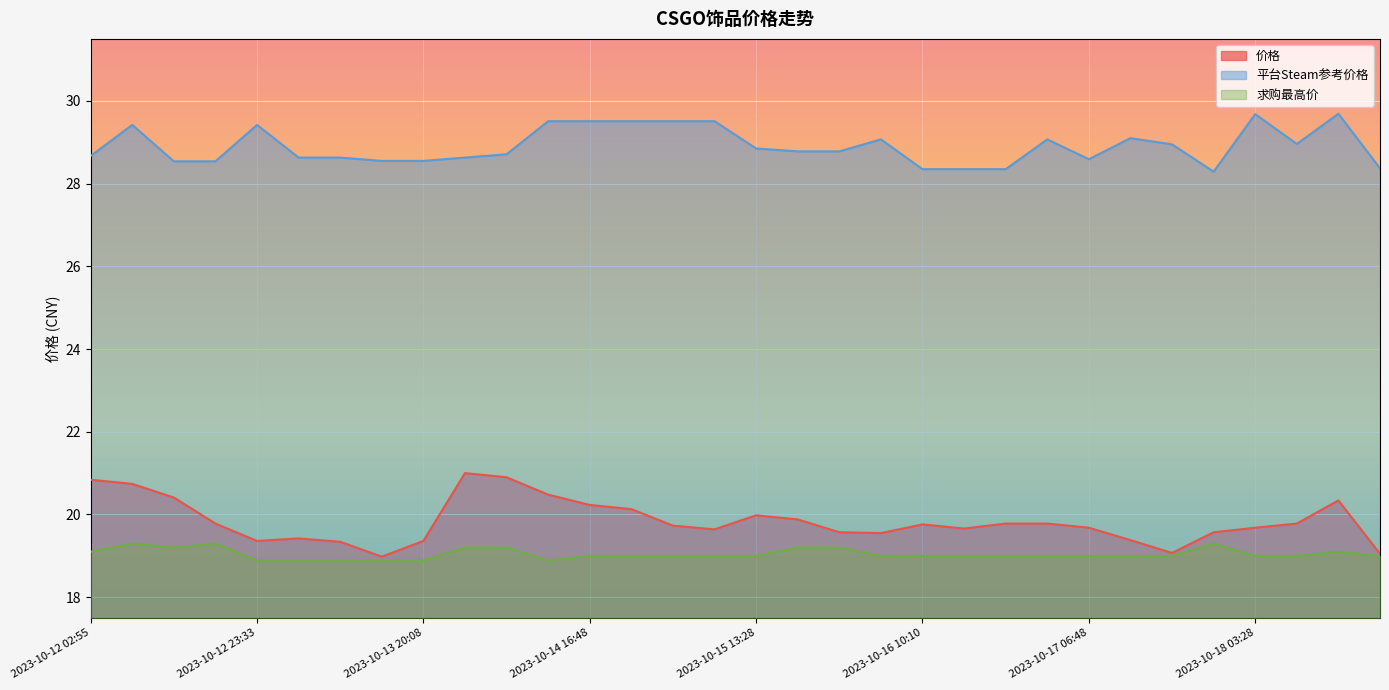

Reading left to right, transcribe all the data shown in this chart.

价格: 2023-10-12 02:55=20.8	2023-10-12 08:03=20.7	2023-10-12 13:13=20.4	2023-10-12 18:23=19.8	2023-10-12 23:33=19.4	2023-10-13 04:43=19.4	2023-10-13 09:54=19.3	2023-10-13 15:04=19.0	2023-10-13 20:08=19.4	2023-10-14 01:18=21.0	2023-10-14 06:28=20.9	2023-10-14 11:38=20.5	2023-10-14 16:48=20.2	2023-10-14 21:58=20.1	2023-10-15 03:08=19.7	2023-10-15 08:19=19.6	2023-10-15 13:28=20.0	2023-10-15 18:38=19.9	2023-10-15 23:48=19.6	2023-10-16 04:59=19.6	2023-10-16 10:10=19.8	2023-10-16 15:18=19.7	2023-10-16 20:28=19.8	2023-10-17 01:38=19.8	2023-10-17 06:48=19.7	2023-10-17 11:59=19.4	2023-10-17 17:09=19.1	2023-10-17 22:18=19.6	2023-10-18 03:28=19.7	2023-10-18 08:38=19.8	2023-10-18 13:49=20.3	2023-10-18 19:00=19.1
平台Steam参考价格: 2023-10-12 02:55=28.7	2023-10-12 08:03=29.4	2023-10-12 13:13=28.5	2023-10-12 18:23=28.5	2023-10-12 23:33=29.4	2023-10-13 04:43=28.6	2023-10-13 09:54=28.6	2023-10-13 15:04=28.6	2023-10-13 20:08=28.6	2023-10-14 01:18=28.6	2023-10-14 06:28=28.7	2023-10-14 11:38=29.5	2023-10-14 16:48=29.5	2023-10-14 21:58=29.5	2023-10-15 03:08=29.5	2023-10-15 08:19=29.5	2023-10-15 13:28=28.9	2023-10-15 18:38=28.8	2023-10-15 23:48=28.8	2023-10-16 04:59=29.1	2023-10-16 10:10=28.4	2023-10-16 15:18=28.4	2023-10-16 20:28=28.4	2023-10-17 01:38=29.1	2023-10-17 06:48=28.6	2023-10-17 11:59=29.1	2023-10-17 17:09=28.9	2023-10-17 22:18=28.3	2023-10-18 03:28=29.7	2023-10-18 08:38=29.0	2023-10-18 13:49=29.7	2023-10-18 19:00=28.4
求购最高价: 2023-10-12 02:55=19.1	2023-10-12 08:03=19.3	2023-10-12 13:13=19.2	2023-10-12 18:23=19.3	2023-10-12 23:33=18.9	2023-10-13 04:43=18.9	2023-10-13 09:54=18.9	2023-10-13 15:04=18.9	2023-10-13 20:08=18.9	2023-10-14 01:18=19.2	2023-10-14 06:28=19.2	2023-10-14 11:38=18.9	2023-10-14 16:48=19.0	2023-10-14 21:58=19.0	2023-10-15 03:08=19.0	2023-10-15 08:19=19.0	2023-10-15 13:28=19.0	2023-10-15 18:38=19.2	2023-10-15 23:48=19.2	2023-10-16 04:59=19.0	2023-10-16 10:10=19.0	2023-10-16 15:18=19.0	2023-10-16 20:28=19.0	2023-10-17 01:38=19.0	2023-10-17 06:48=19.0	2023-10-17 11:59=19.0	2023-10-17 17:09=19.0	2023-10-17 22:18=19.3	2023-10-18 03:28=19.0	2023-10-18 08:38=19.0	2023-10-18 13:49=19.1	2023-10-18 19:00=19.0